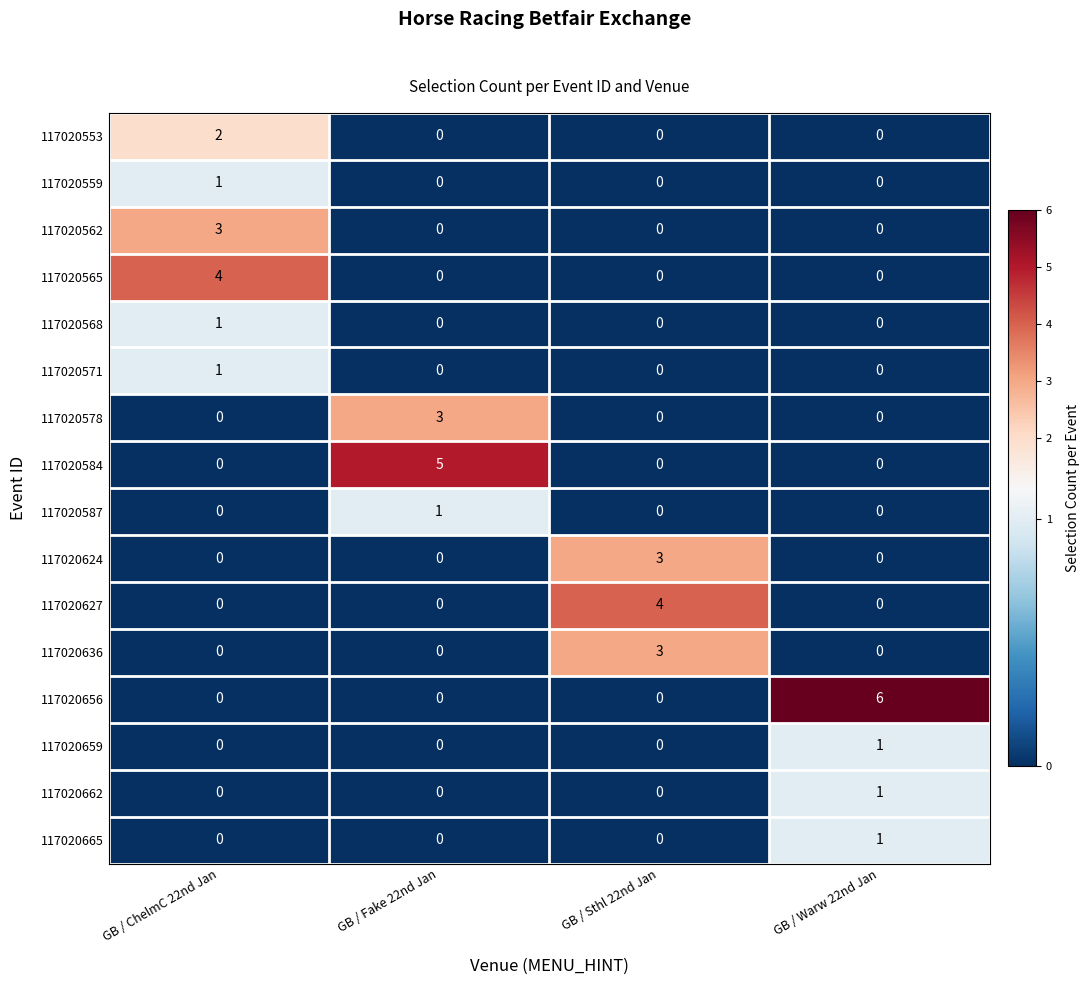

What is the spread (max minus min) of values at GB / Warw 22nd Jan?

6